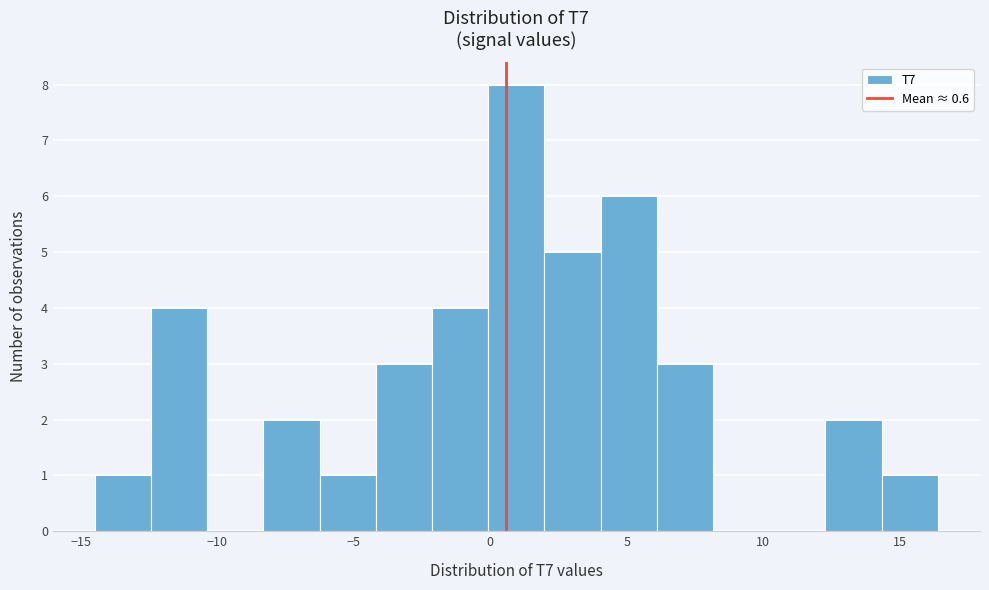

What is the height of the bar covering 12.5 to 14.5 on the x-axis? Neither the bar edges nor the heights are printed on the chart, so give them approximately, as read against the axes.

2